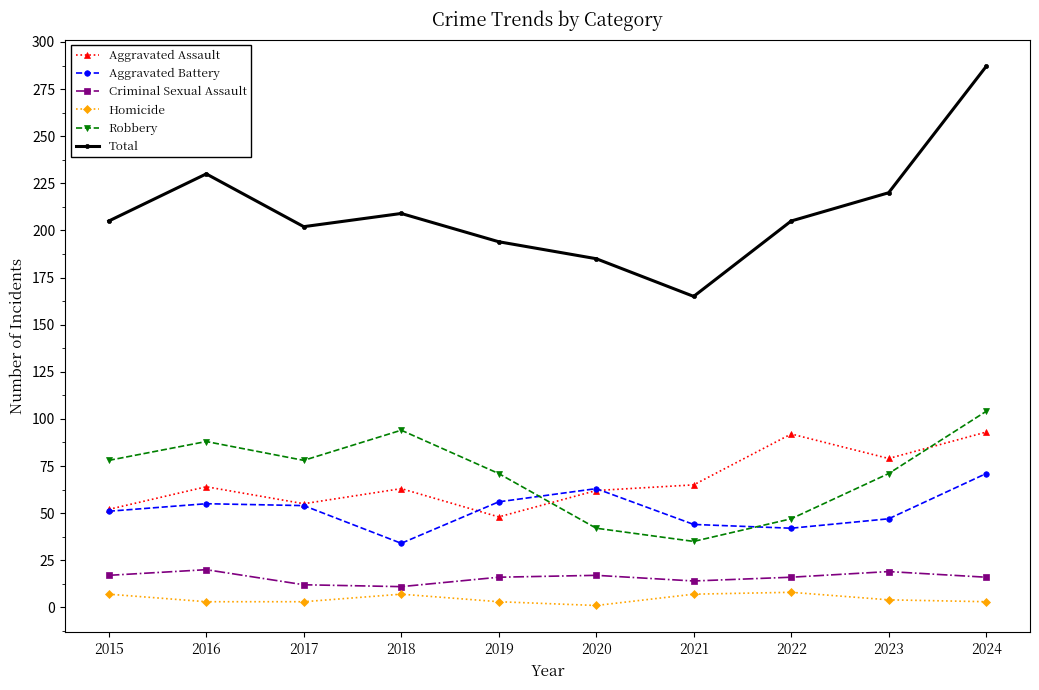

True or false: Aggravated Battery and Total cross at least once.

False